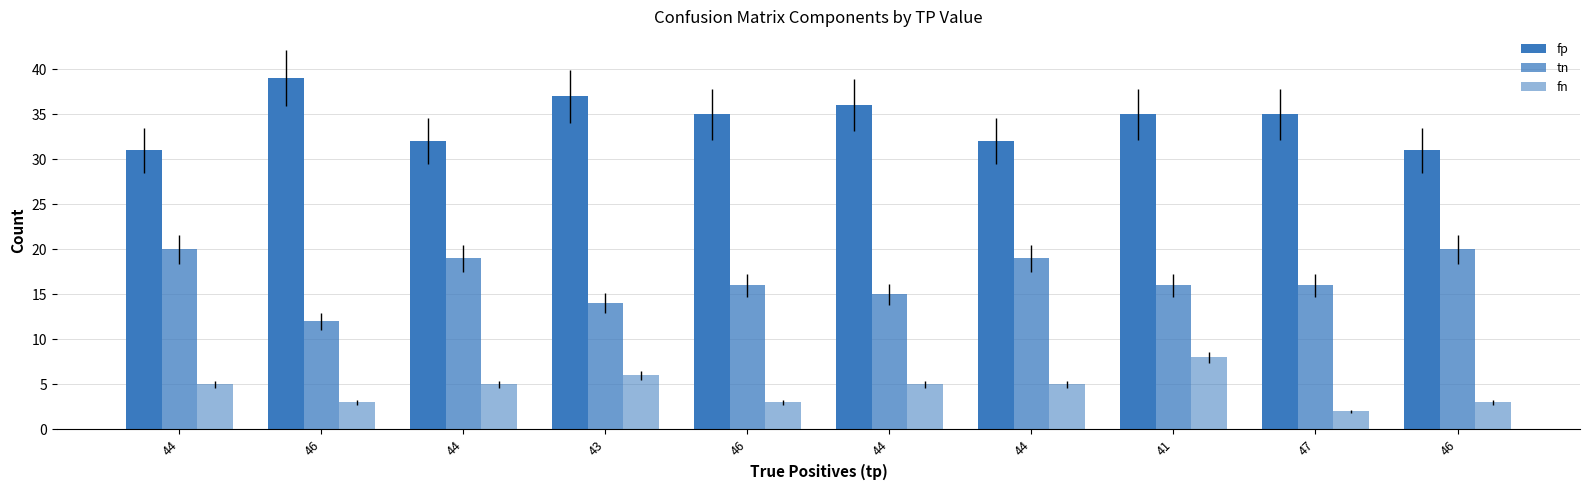

The value of fp at 44 is 22. True or false?

False